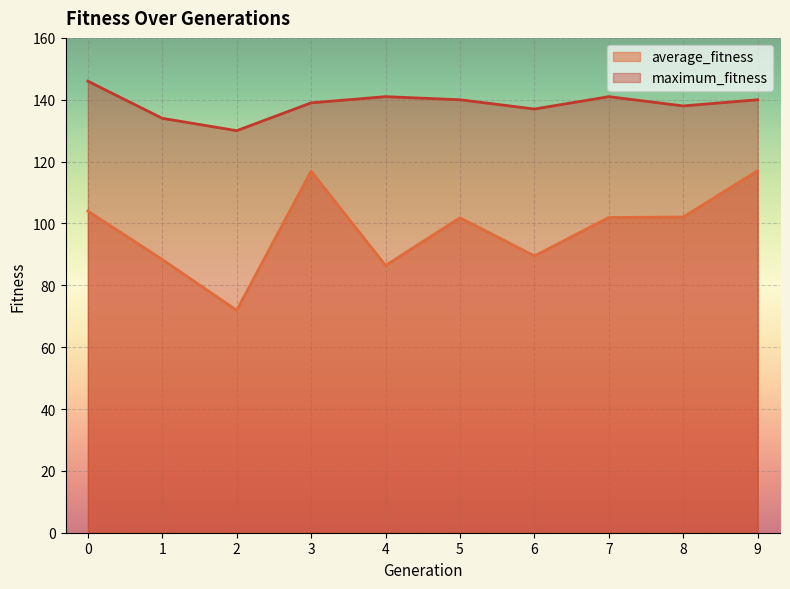

Rank the series by their average value, from highest to lowest.

maximum_fitness, average_fitness